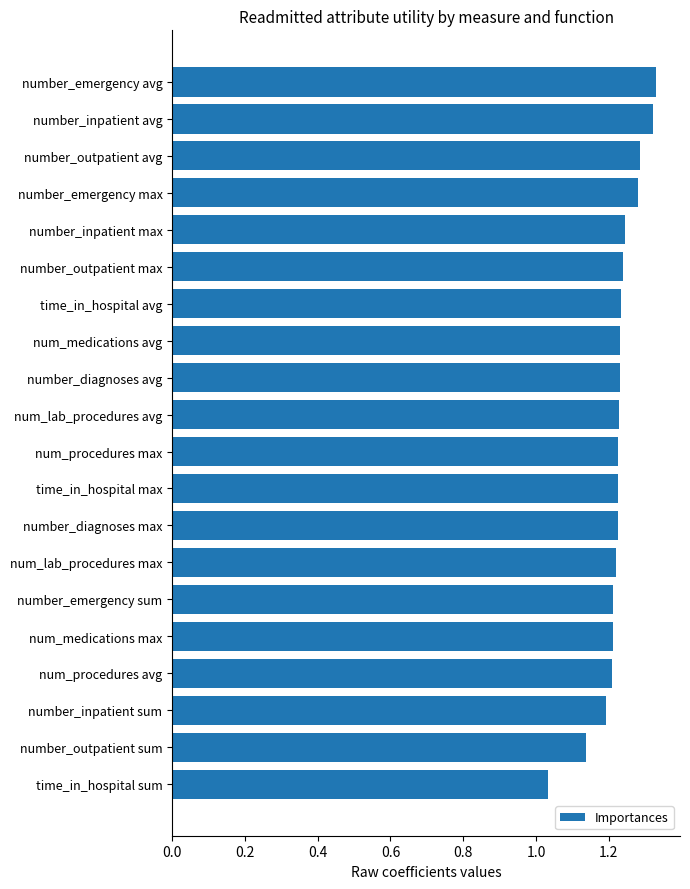

How many bars are there in total?

20